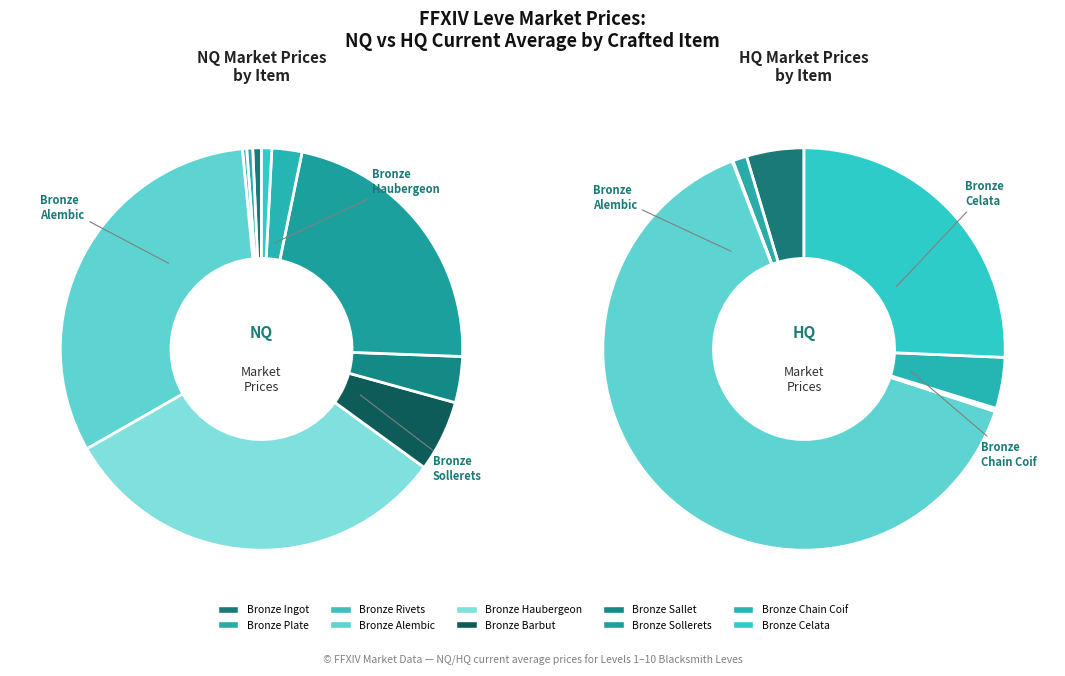

Is it true that Bronze Rivets is 9% of the pie?

False